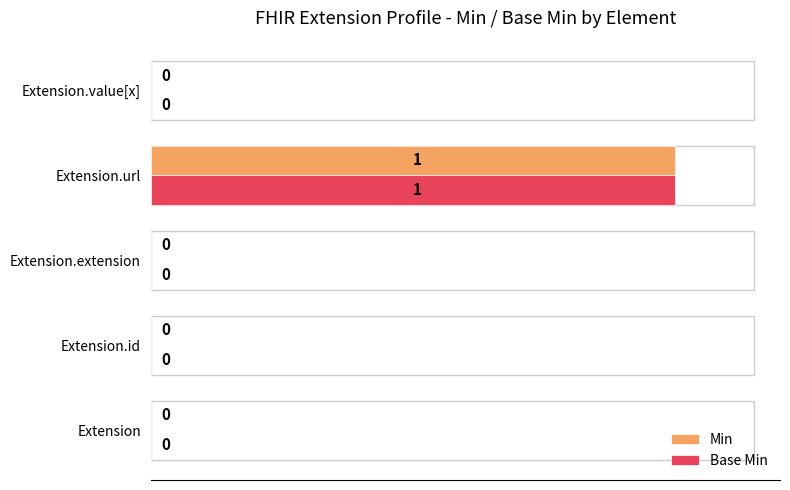

The Min series shows 0 at Extension.value[x]. True or false?

True